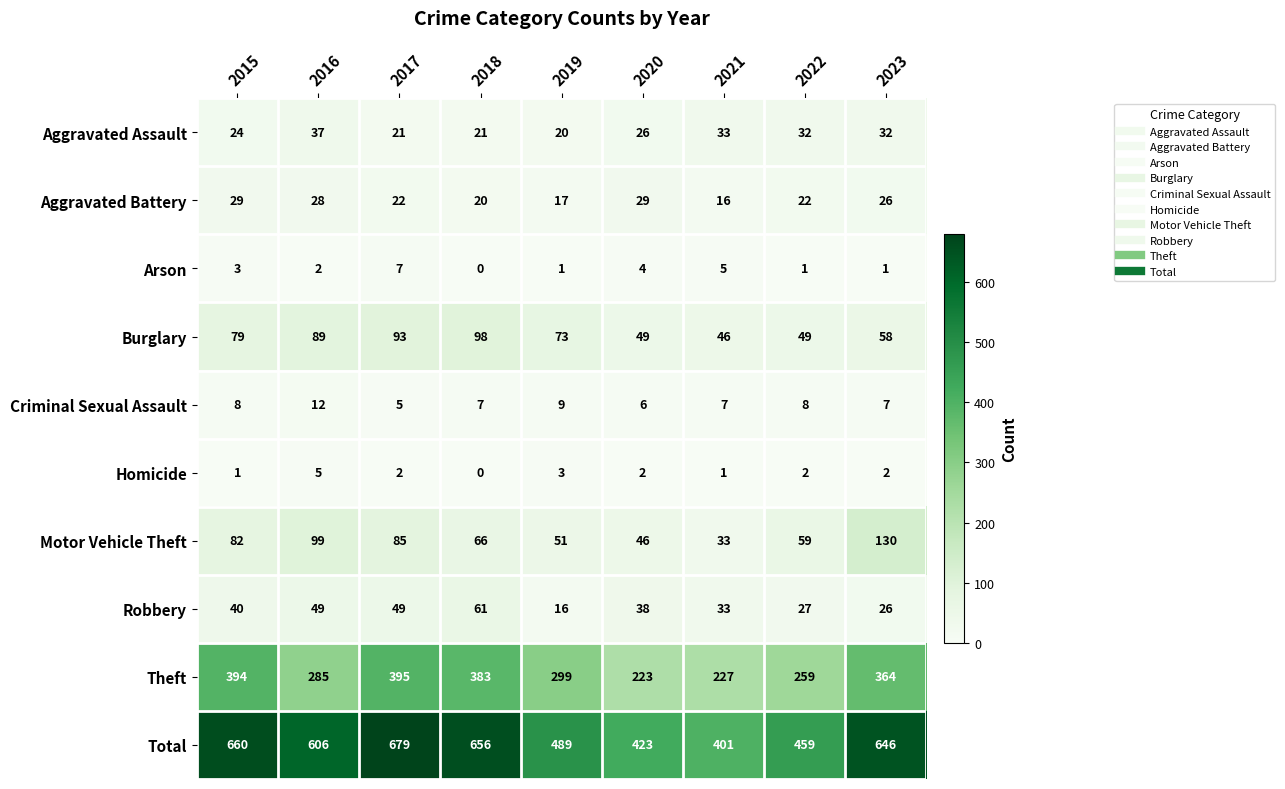

Which series has the largest total across all categories?

Total